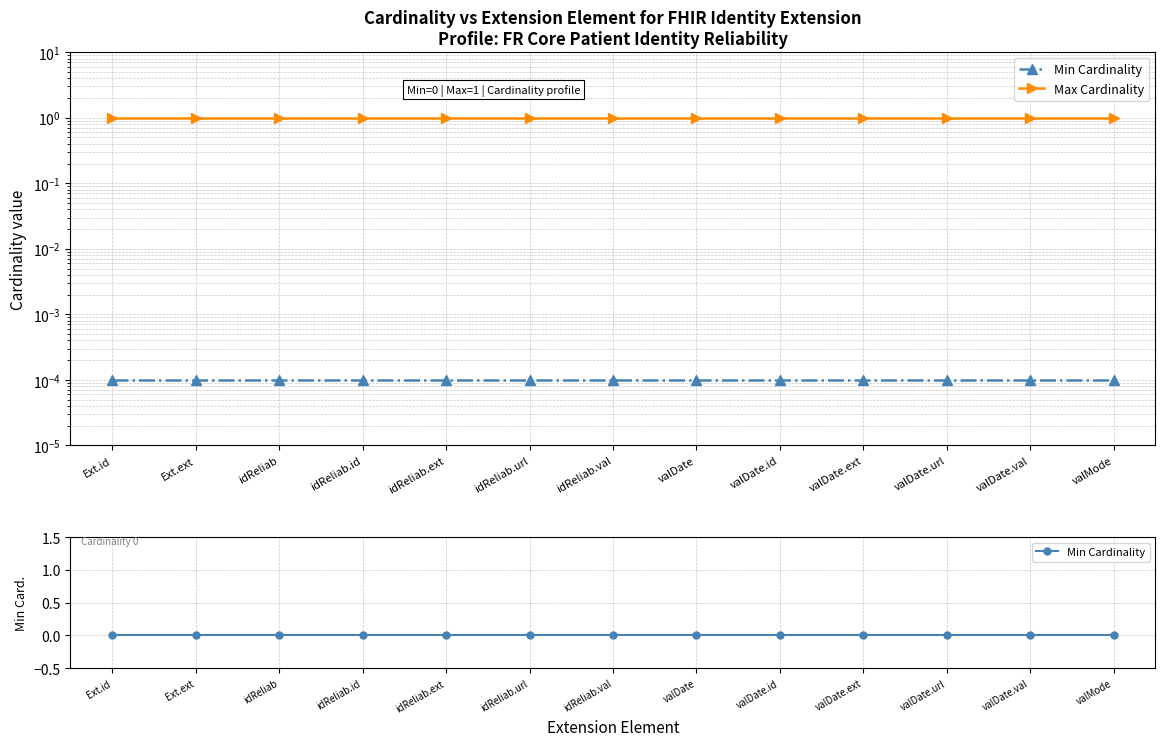

True or false: Min Cardinality and Max Cardinality intersect in this chart.

False